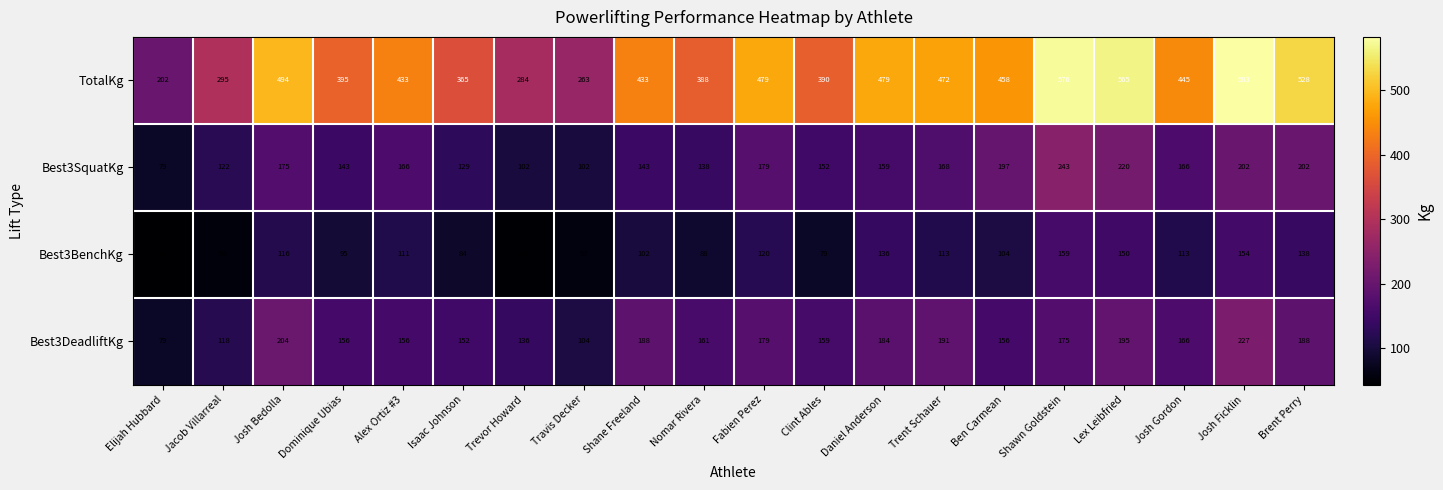

What is the maximum value shown in the chart?

583